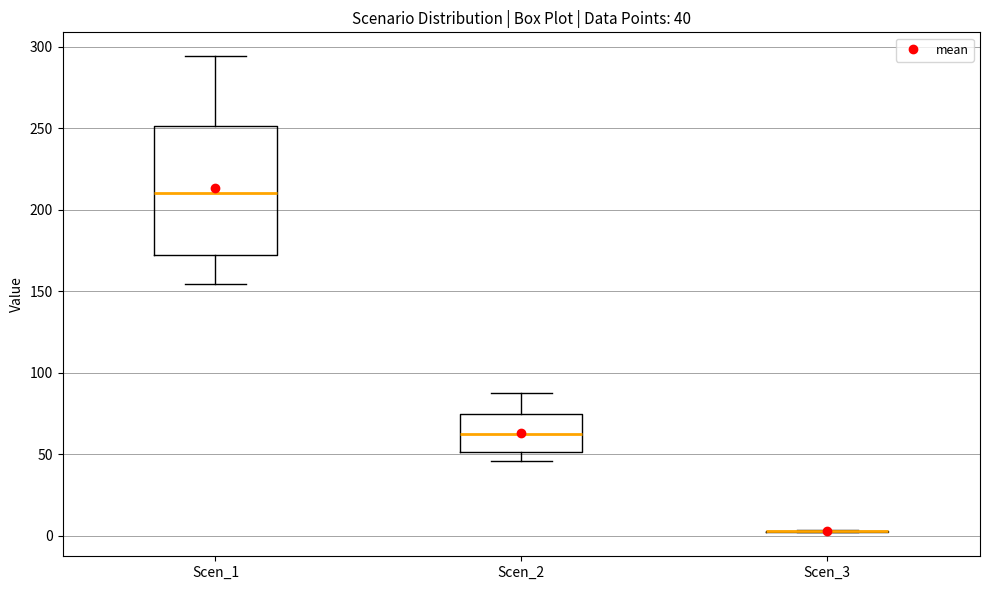

Comparing the boxes themselves (not the whiskers), which one is the tallest?

Scen_1